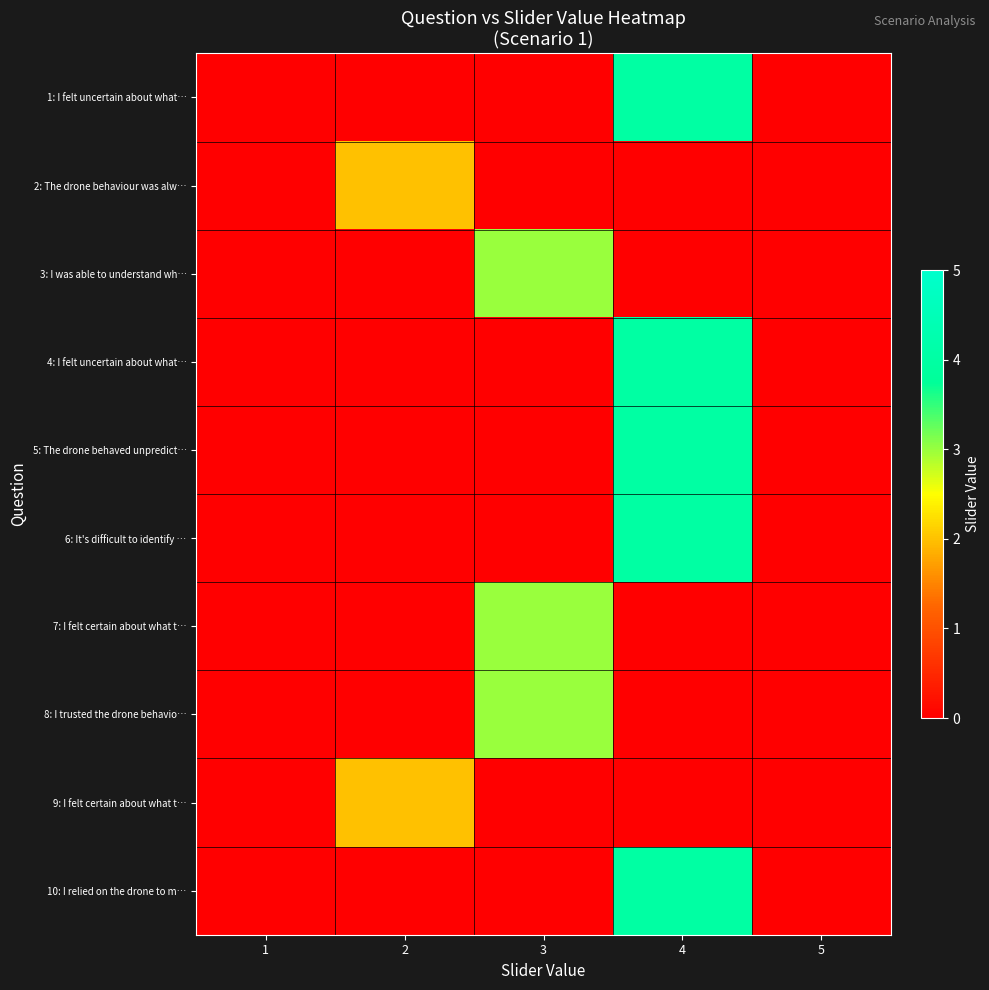

Reading right to left, list all the values displayed in this chart.

1: I felt uncertain about what…: 5=0	4=4	3=0	2=0	1=0
2: The drone behaviour was alw…: 5=0	4=0	3=0	2=2	1=0
3: I was able to understand wh…: 5=0	4=0	3=3	2=0	1=0
4: I felt uncertain about what…: 5=0	4=4	3=0	2=0	1=0
5: The drone behaved unpredict…: 5=0	4=4	3=0	2=0	1=0
6: It's difficult to identify …: 5=0	4=4	3=0	2=0	1=0
7: I felt certain about what t…: 5=0	4=0	3=3	2=0	1=0
8: I trusted the drone behavio…: 5=0	4=0	3=3	2=0	1=0
9: I felt certain about what t…: 5=0	4=0	3=0	2=2	1=0
10: I relied on the drone to m…: 5=0	4=4	3=0	2=0	1=0